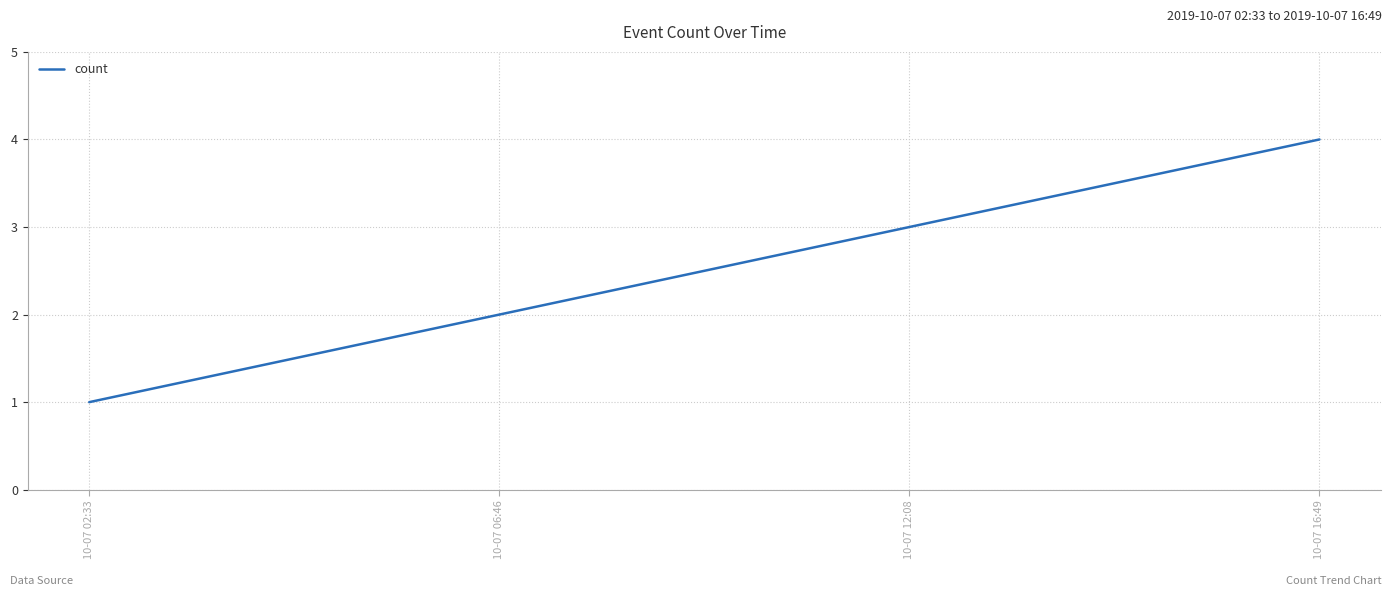

Reading left to right, what are all the values shown in this chart?

10-07 02:33=1	10-07 06:46=2	10-07 12:08=3	10-07 16:49=4